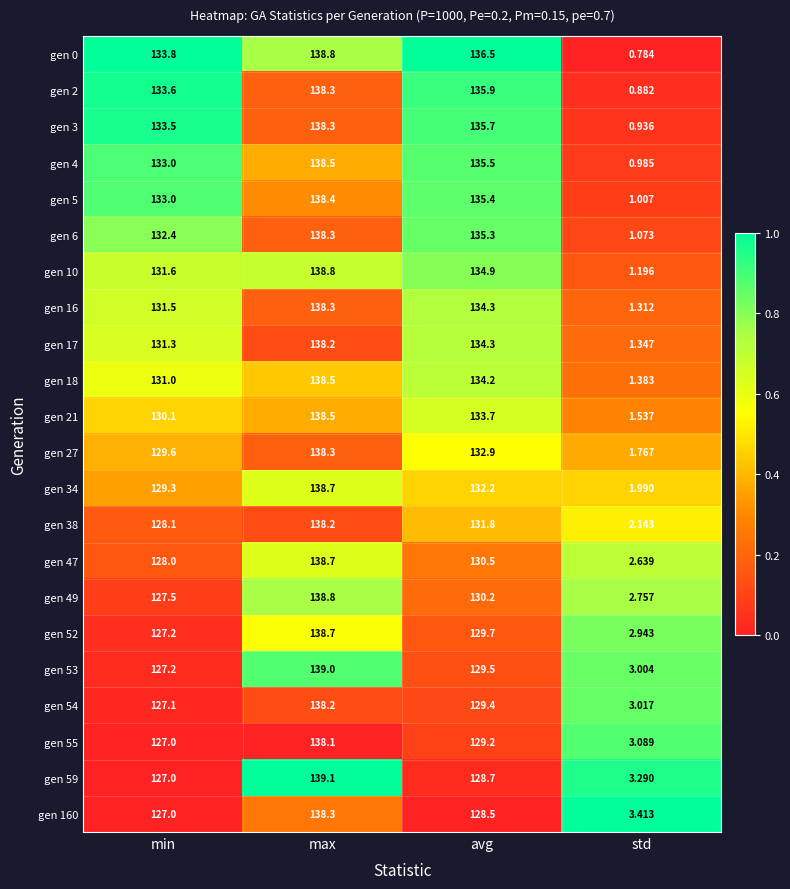

At which category does the chart reach its minimum across all series?

std